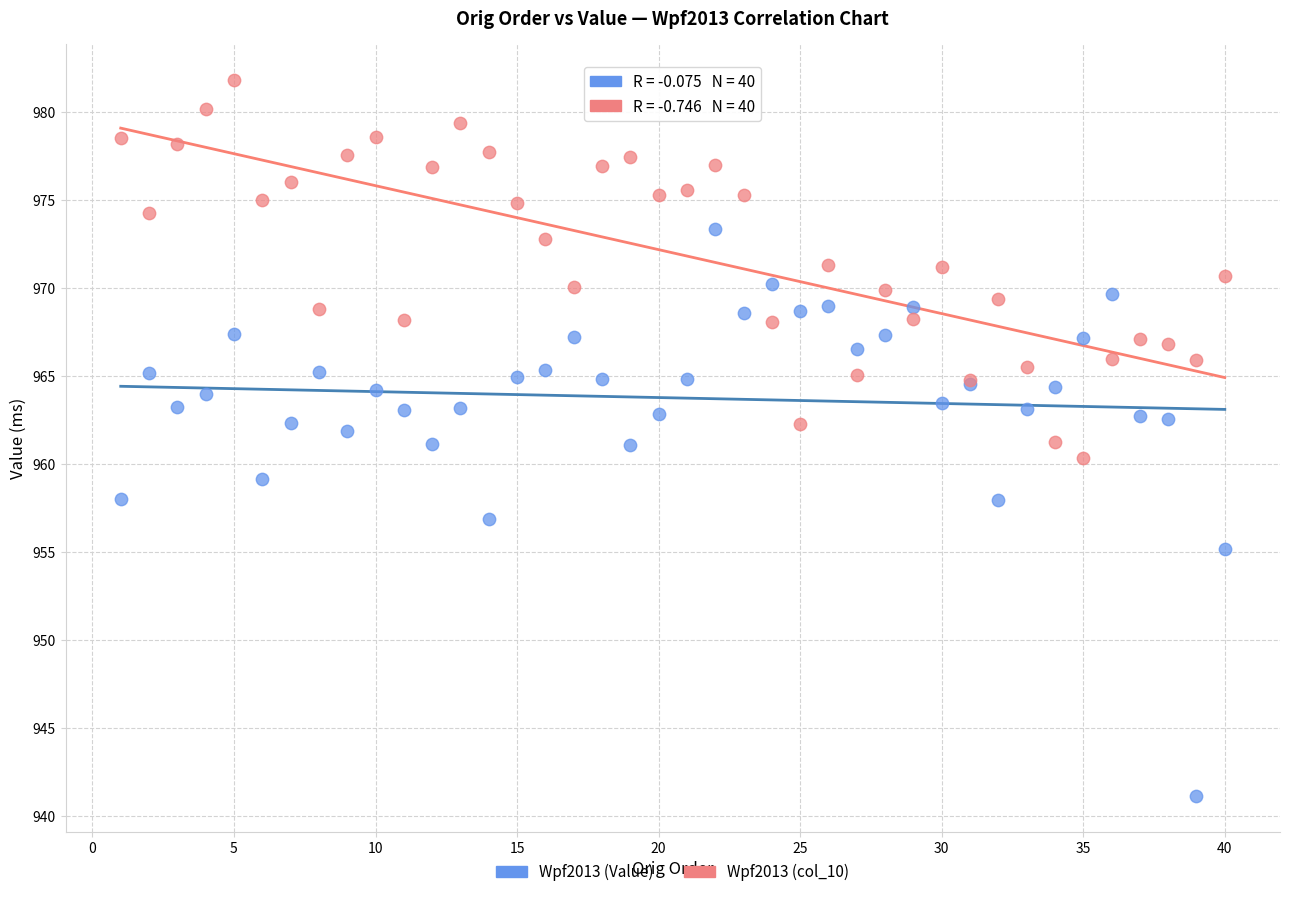

Which series contains the lowest Y value?

Wpf2013 (Value)